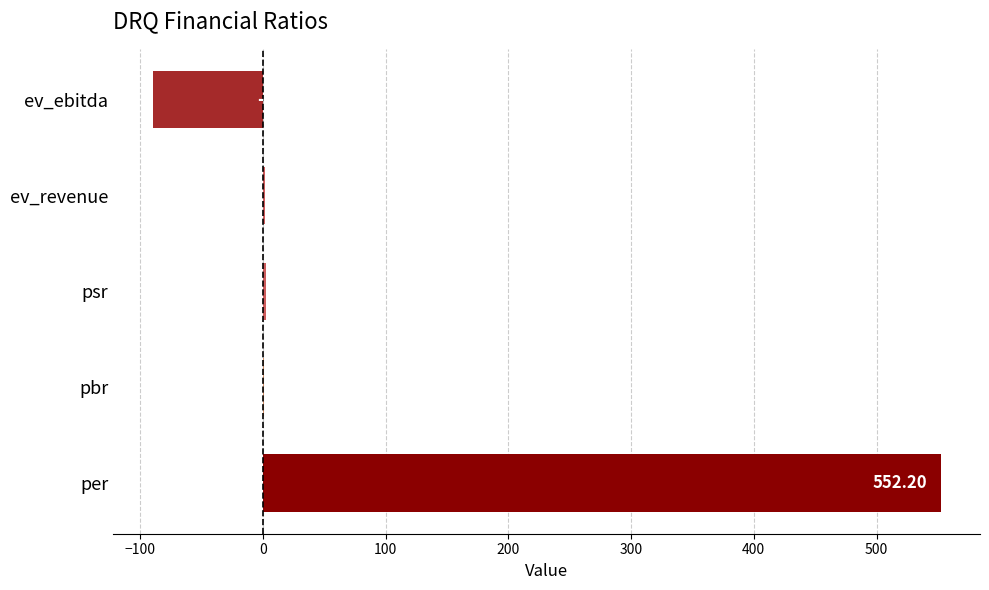

How many values are above zero?

4